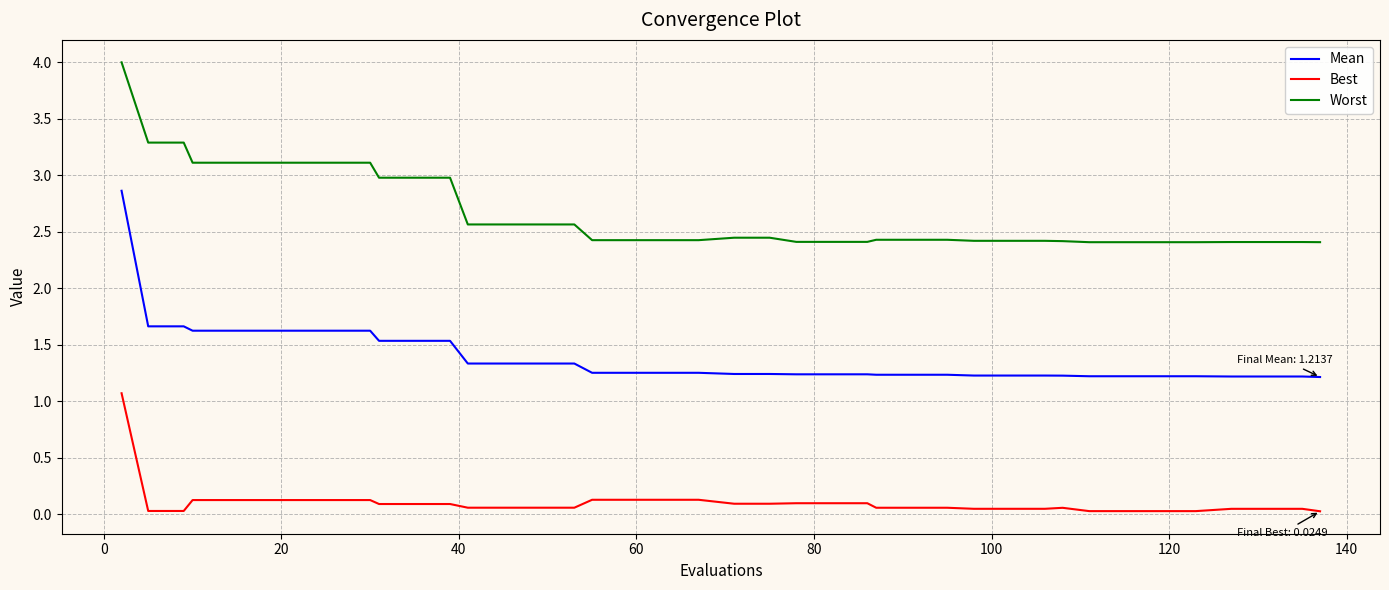

True or false: Best and Worst intersect in this chart.

False